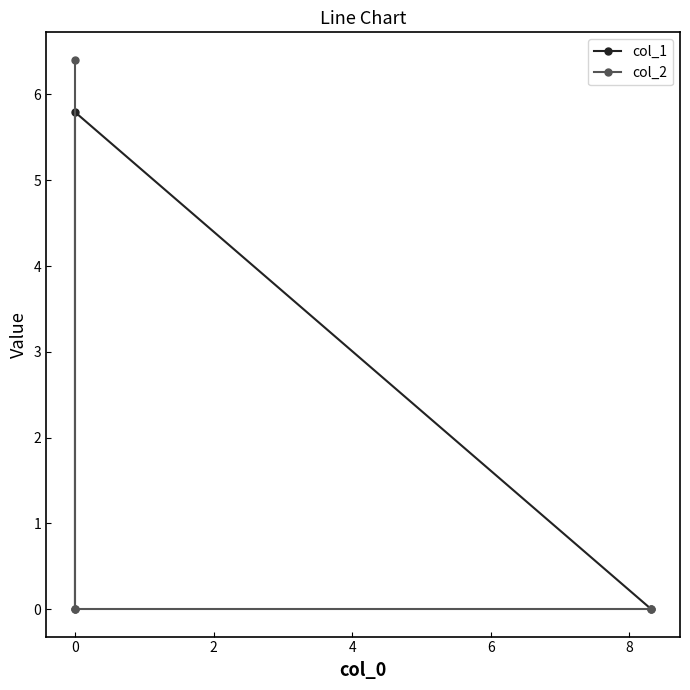

True or false: col_2 has a value of 2.0 at −2.

False